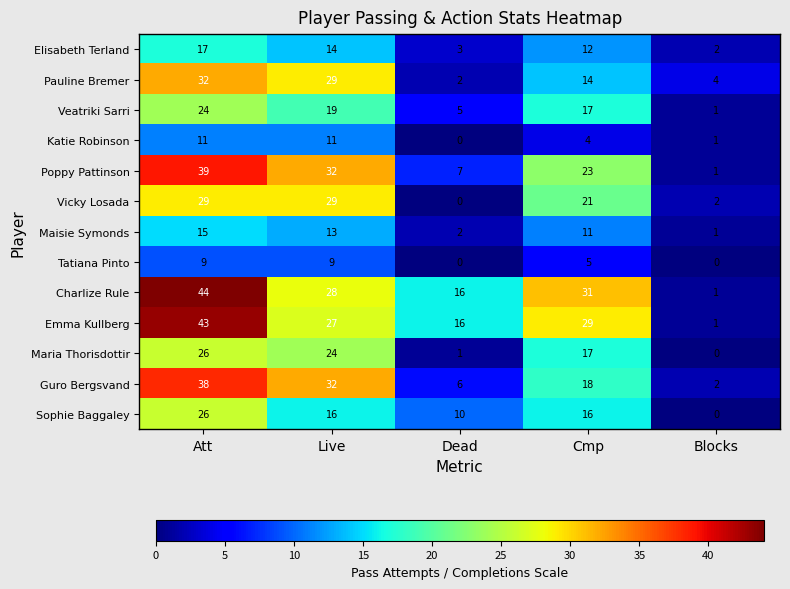

The value of Sophie Baggaley at Blocks is 0. True or false?

True